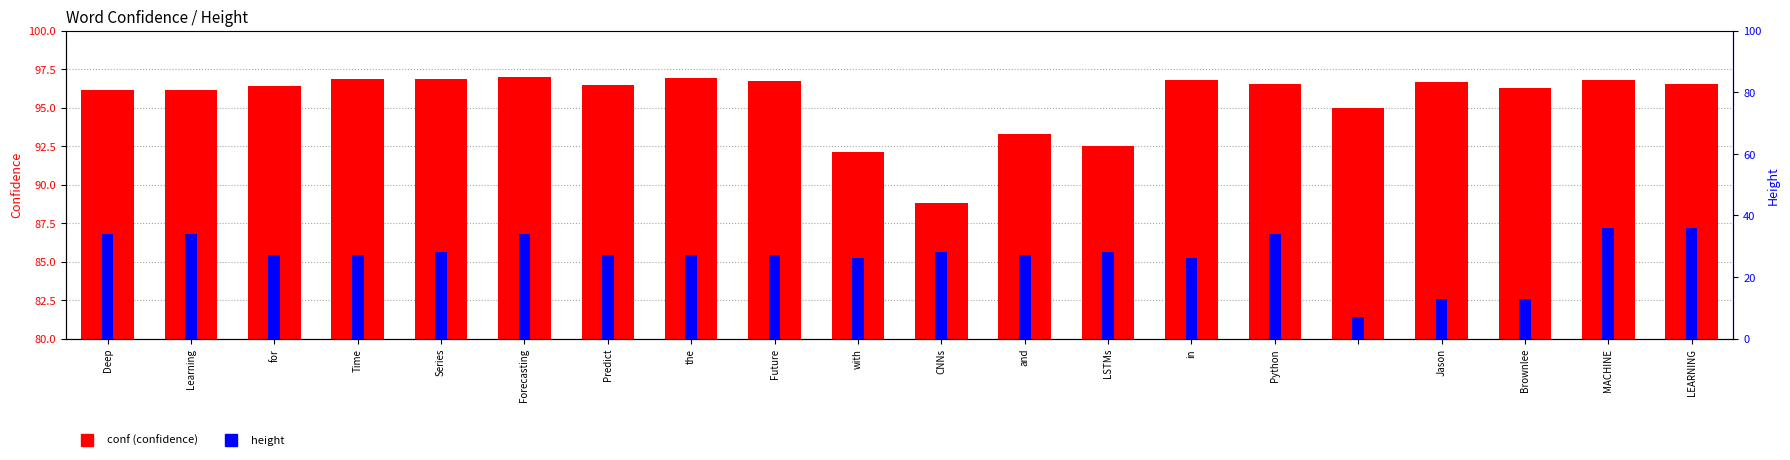

The value of height at Time is 27.0. True or false?

True